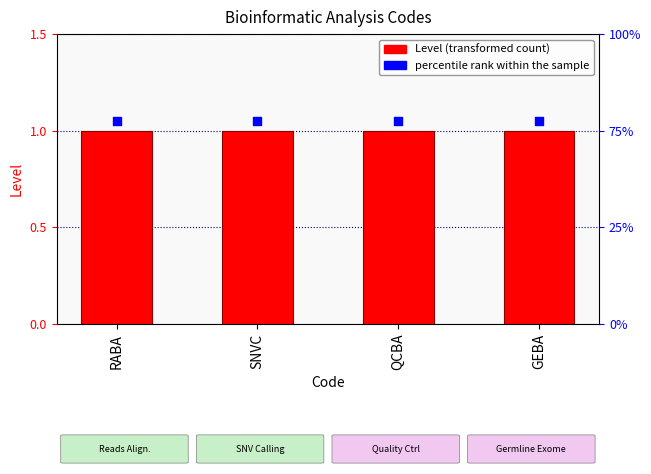

Which series reaches the minimum Y coordinate?

Level